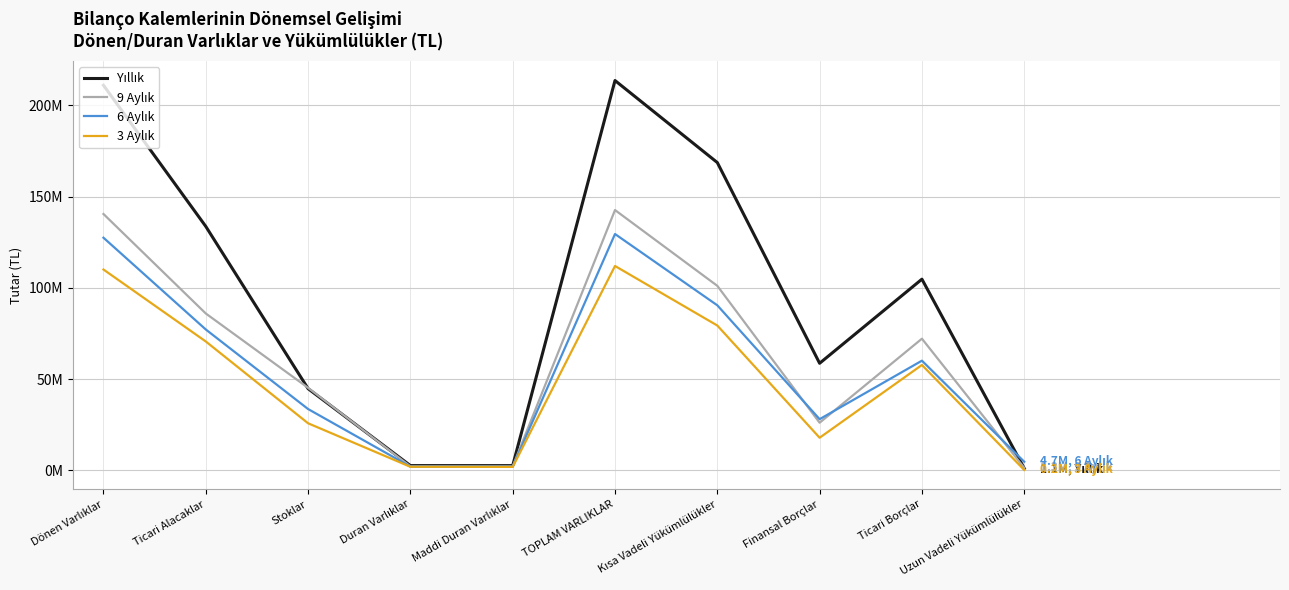

Is the value of 6 Aylık at Stoklar greater than the value of 3 Aylık at Ticari Borçlar?

No